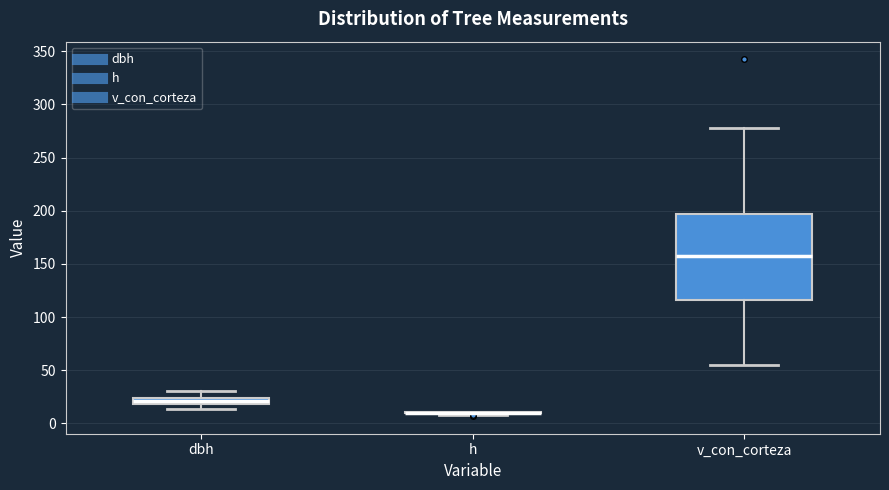

Which box is the tallest, from its lower edge to its upper edge?

v_con_corteza